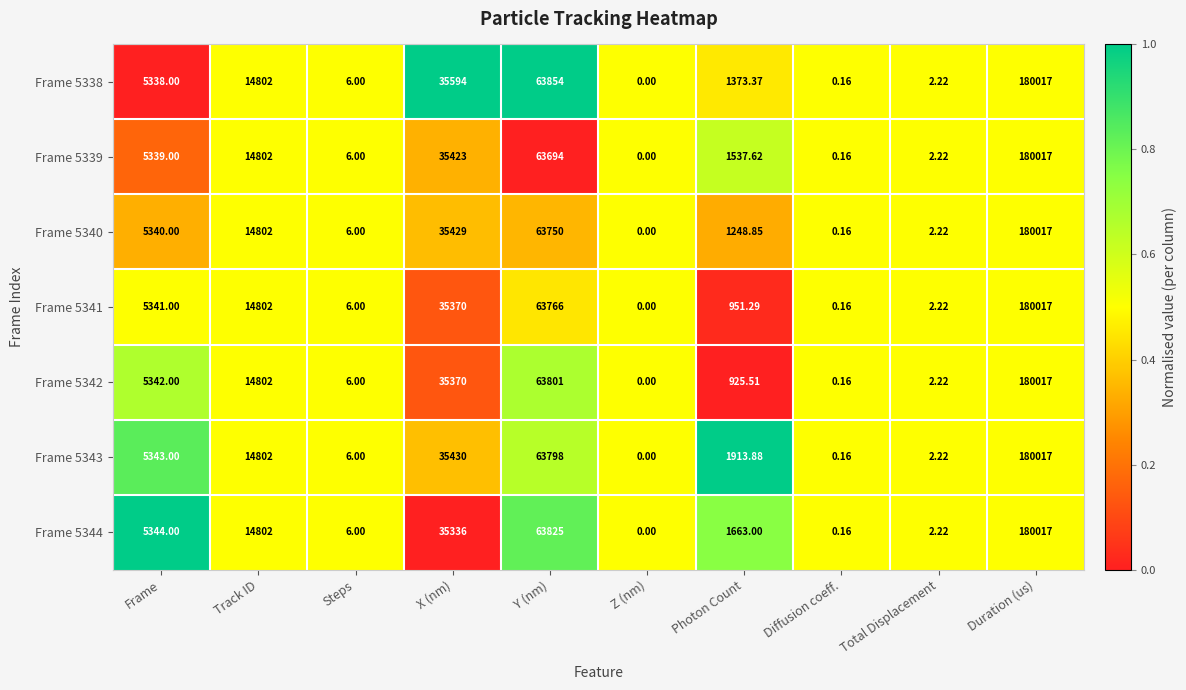

Rank the categories by Frame 5344 value from highest to lowest.

Duration (us), Y (nm), X (nm), Track ID, Frame, Photon Count, Steps, Total Displacement, Diffusion coeff., Z (nm)